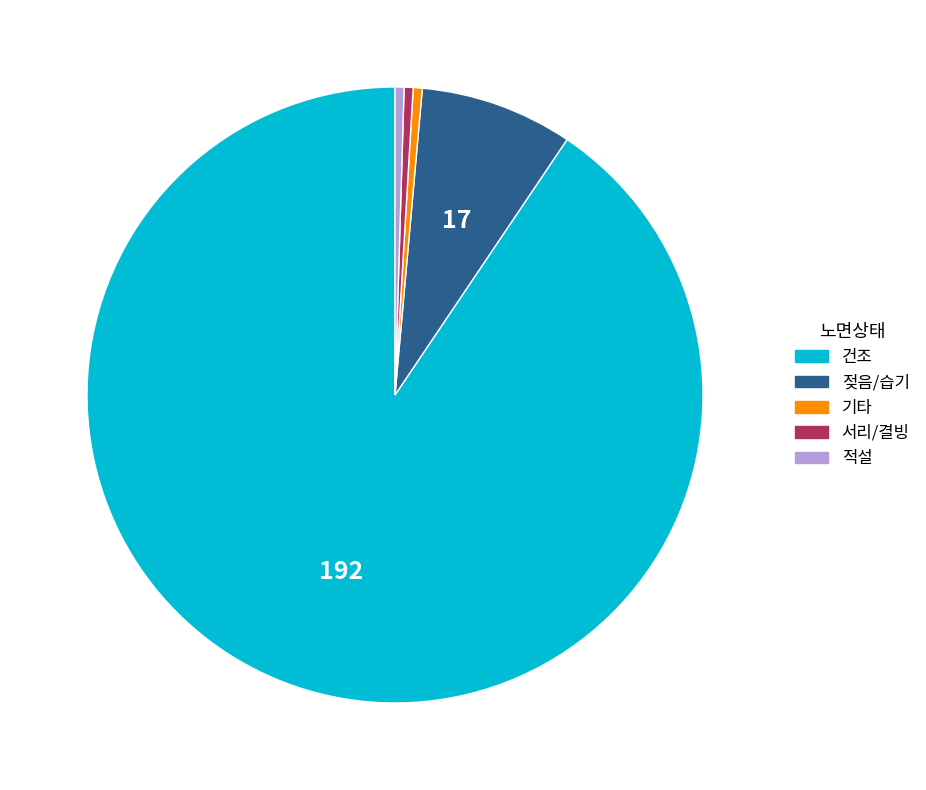

What is the majority slice?

건조